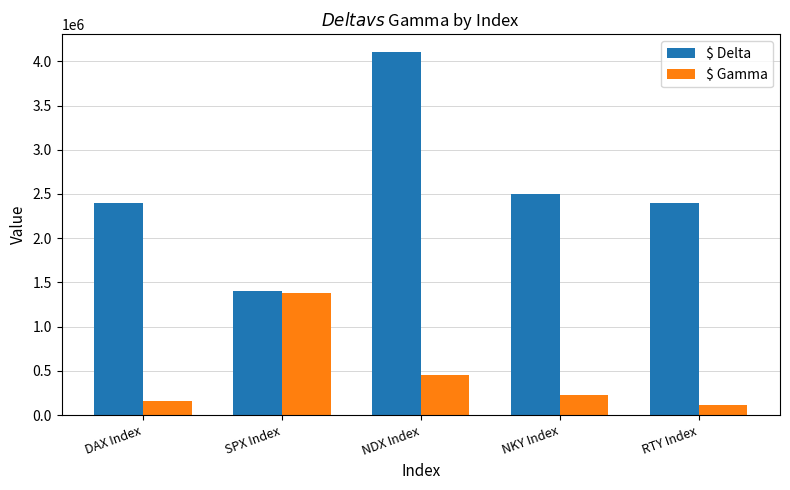

List the series in order of their peak value, lowest first.

$ Gamma, $ Delta